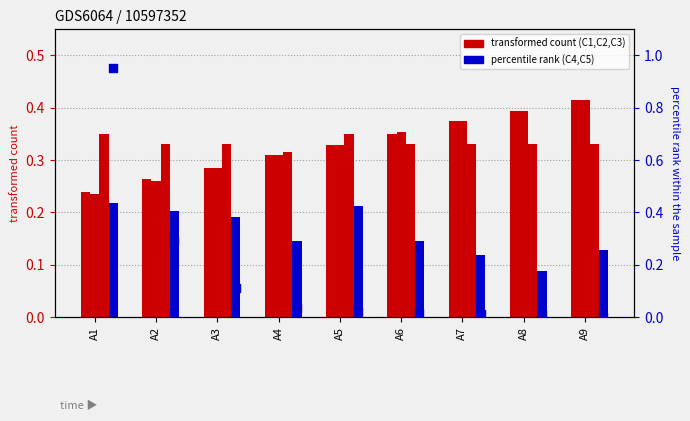

At how many categories does at least one series exceed 0?

9